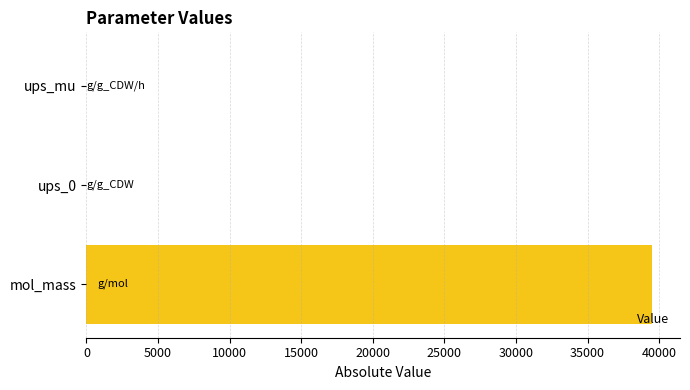

What is the sum of all values?

39478.0